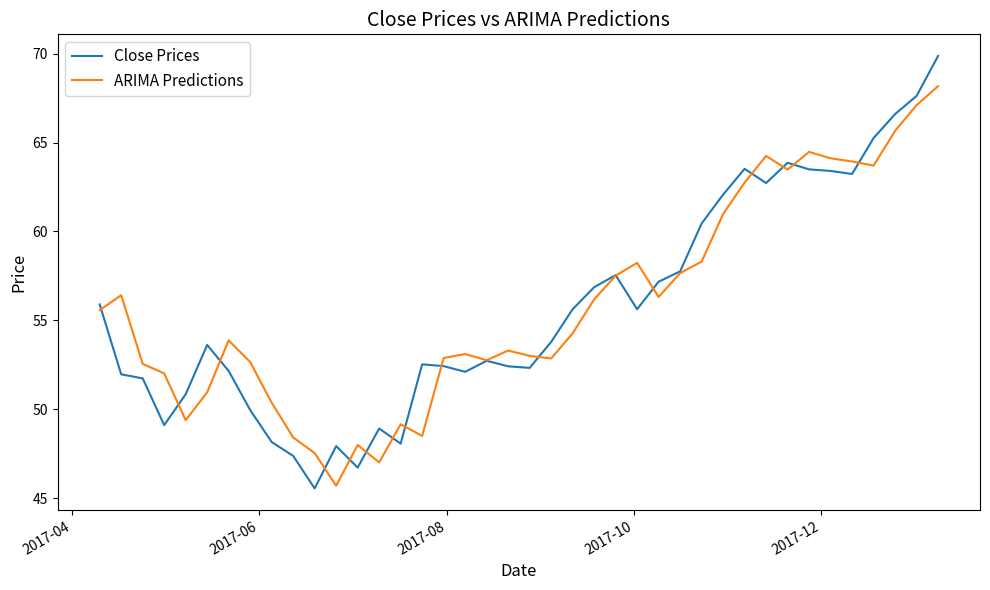

List the series in order of their peak value, highest first.

Close Prices, ARIMA Predictions